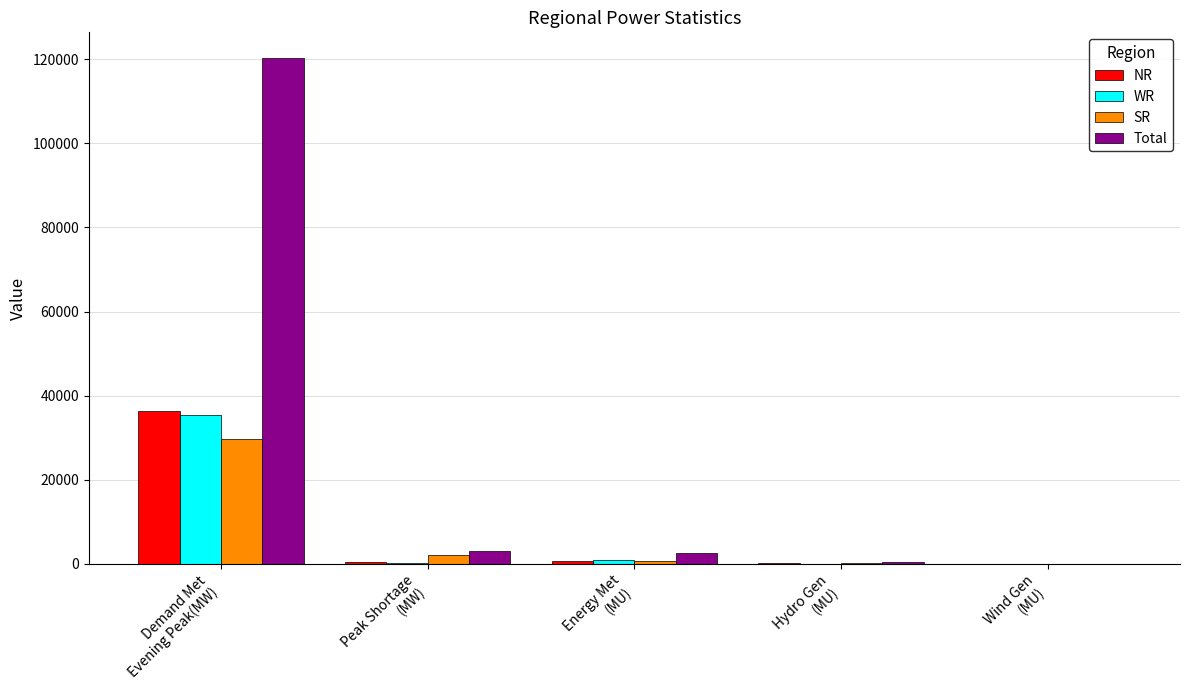

What is the total value across all series at Energy Met
(MU)?

4883